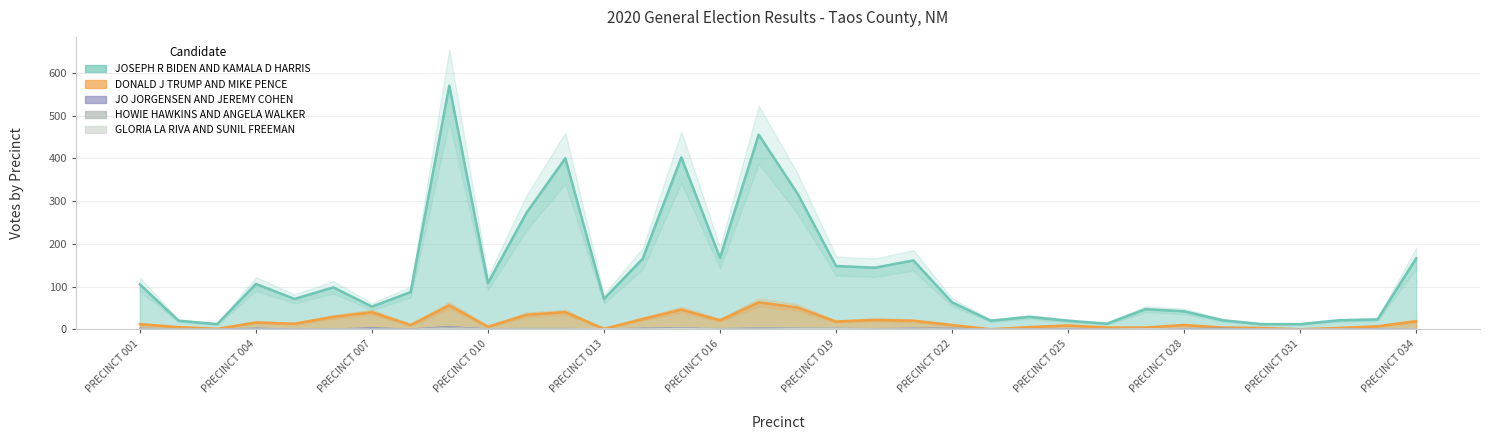

True or false: JO JORGENSEN AND JEREMY COHEN has a value of 0 at PRECINCT 003.

True